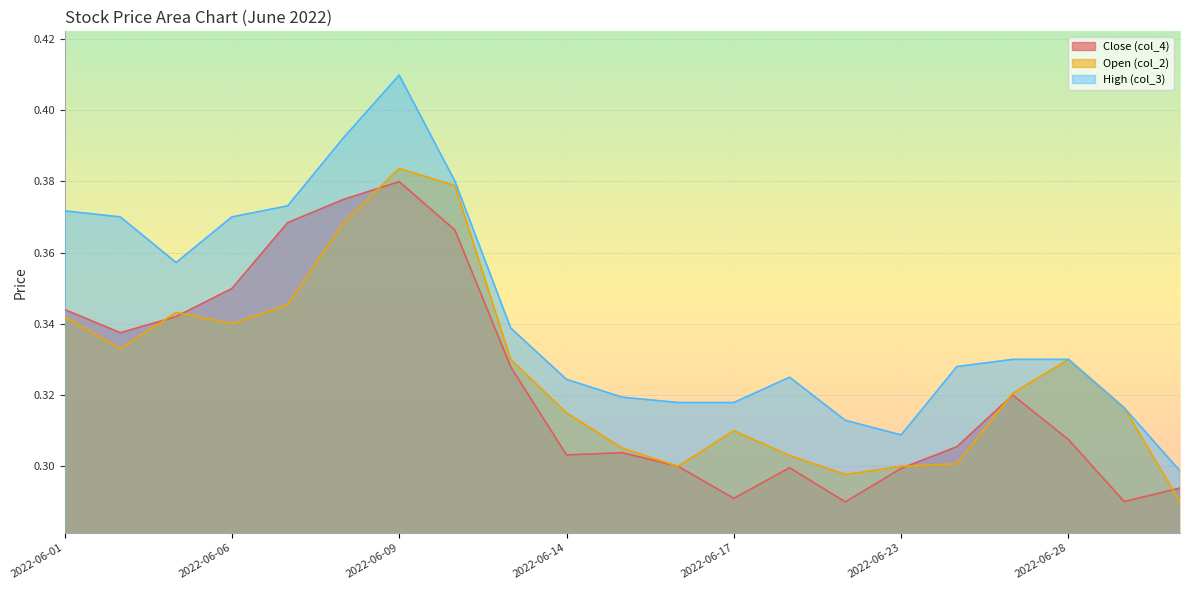

Reading right to left, extract all data points from this chart.

Close (col_4): 0.3	0.3	0.3	0.3	0.3	0.3	0.3	0.3	0.3	0.3	0.3	0.3	0.3	0.4	0.4	0.4	0.4	0.3	0.3	0.3	0.3
Open (col_2): 0.3	0.3	0.3	0.3	0.3	0.3	0.3	0.3	0.3	0.3	0.3	0.3	0.3	0.4	0.4	0.4	0.3	0.3	0.3	0.3	0.3
High (col_3): 0.3	0.3	0.3	0.3	0.3	0.3	0.3	0.3	0.3	0.3	0.3	0.3	0.3	0.4	0.4	0.4	0.4	0.4	0.4	0.4	0.4